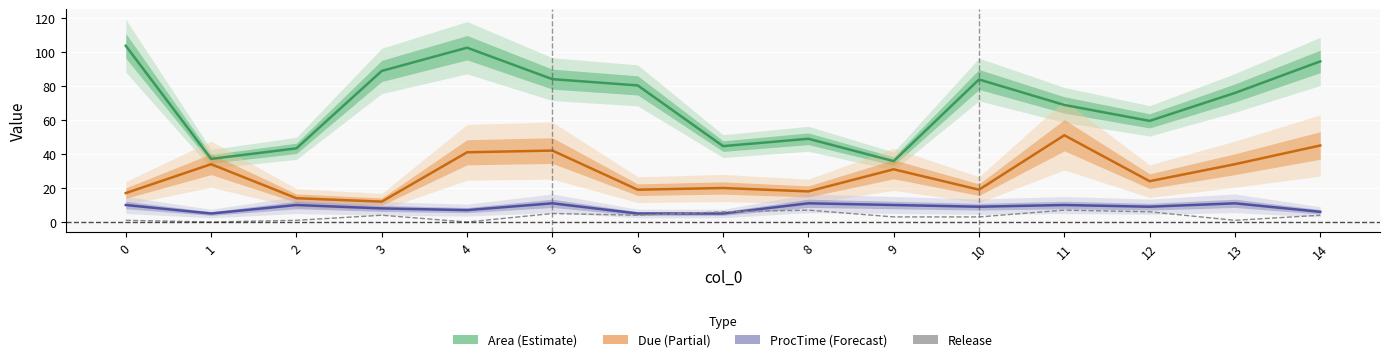

True or false: Due has more than 0 points higher than both neighbors.

True